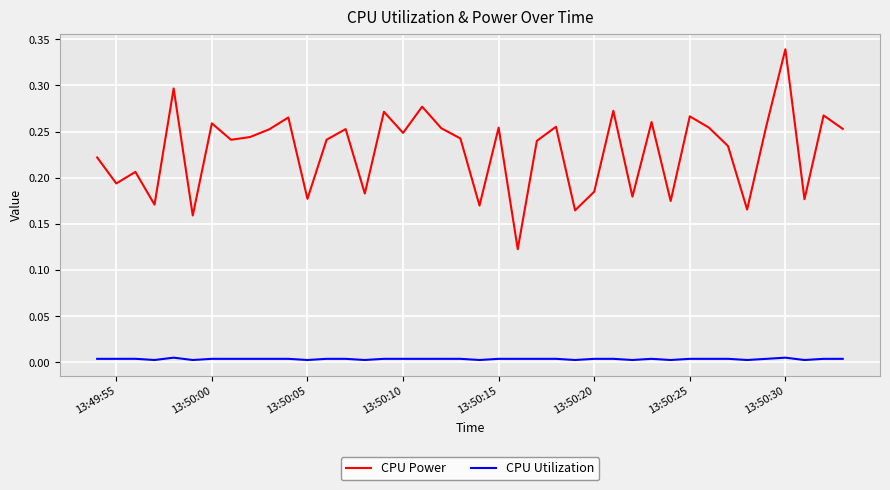

Which series has the largest total across all categories?

CPU Power